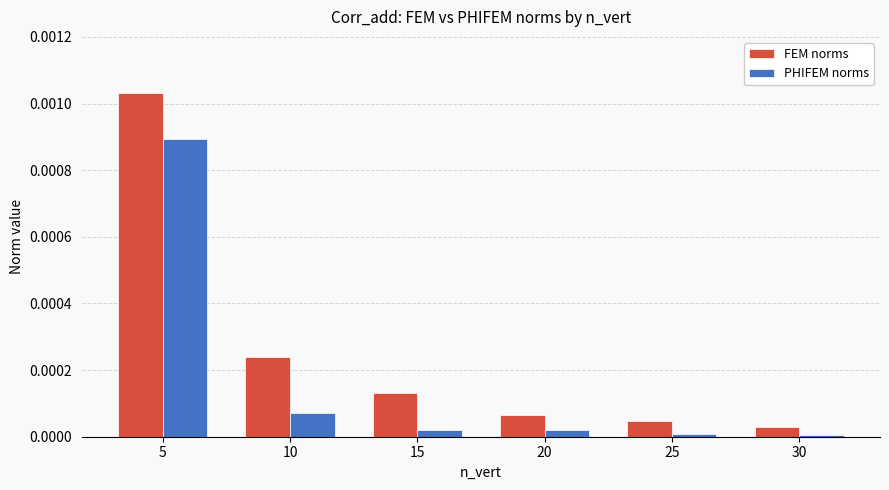

Is it true that FEM norms equals 0.0 at 15?

True